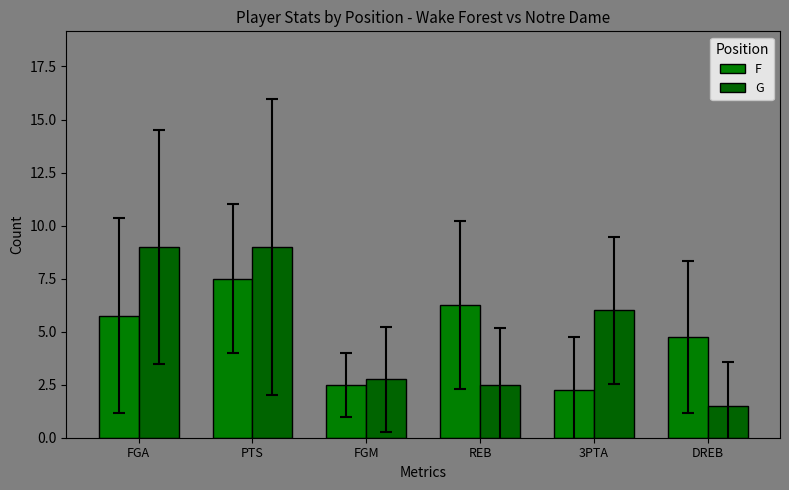

The value of G at 3PTA is 6.0. True or false?

True